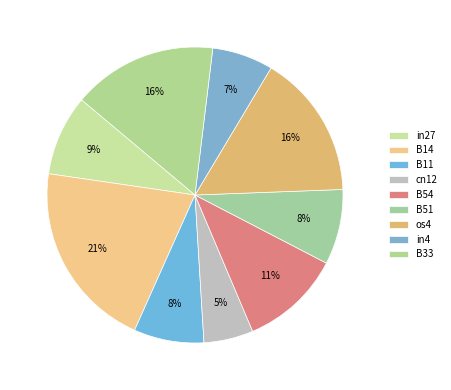

How many segments does this pie chart have?

9